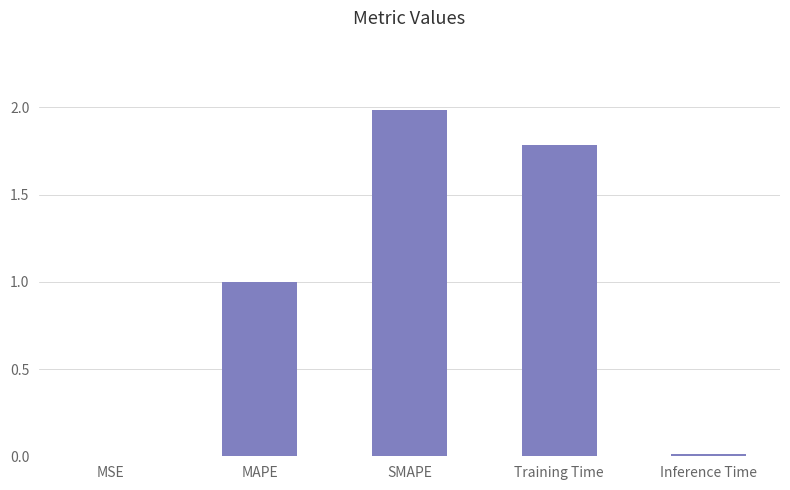

Between MSE and SMAPE, which is larger?

SMAPE